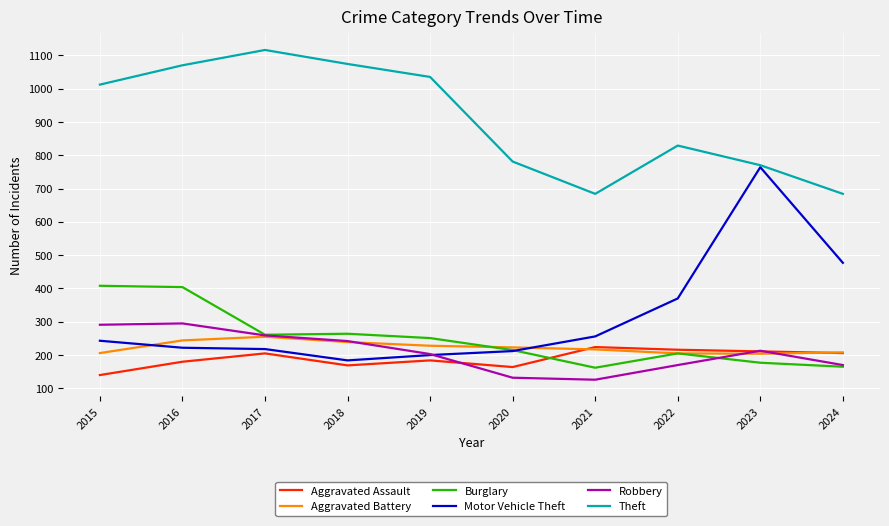

List the series in order of their peak value, highest first.

Theft, Motor Vehicle Theft, Burglary, Robbery, Aggravated Battery, Aggravated Assault